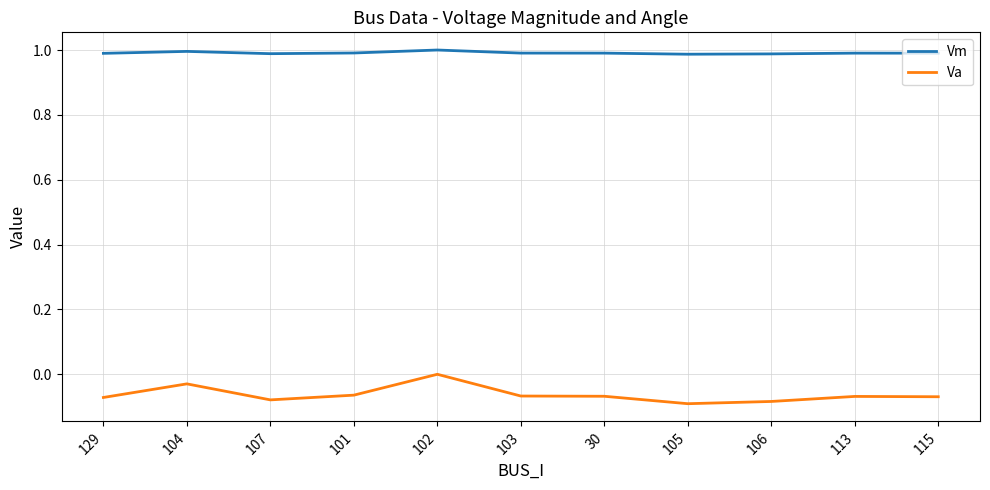

The value of Va at 103 is -0.0. True or false?

False